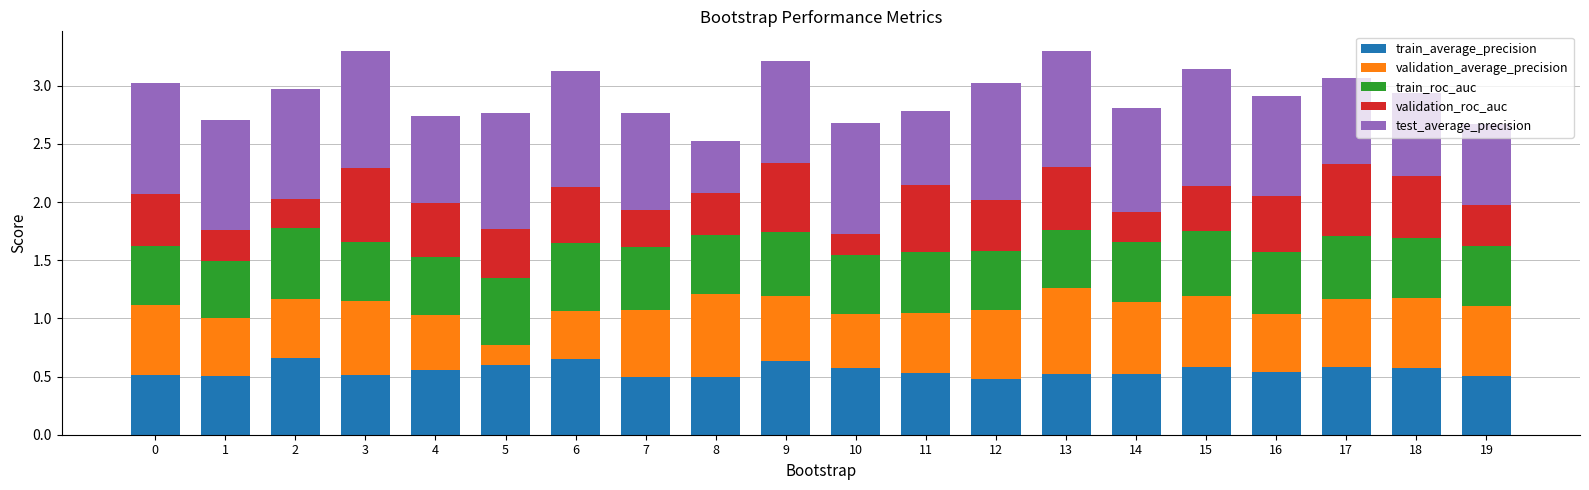

What is the sum of all train_average_precision values?

11.0